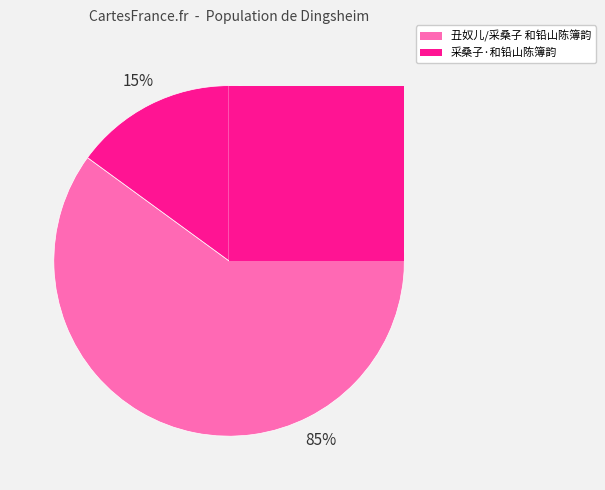

Does 丑奴儿/采桑子 和铅山陈簿韵 represent more than half of the total?

Yes